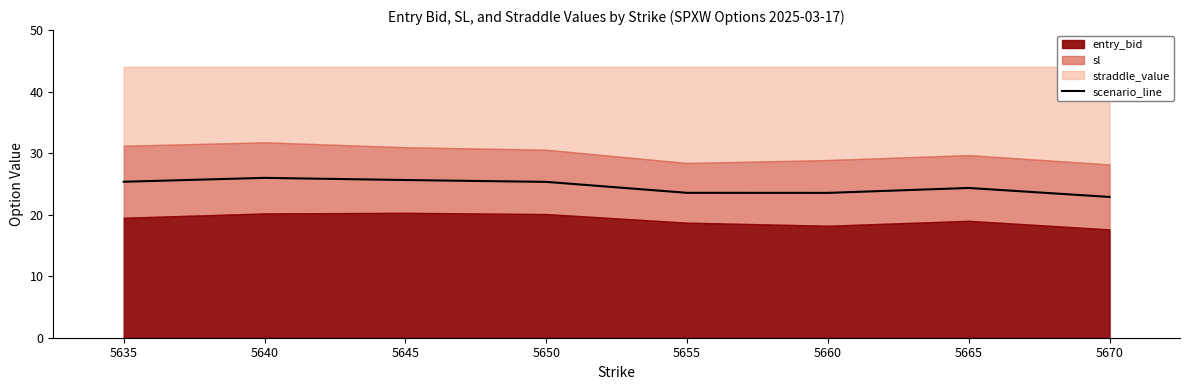

What is the smallest value displayed?

22.9